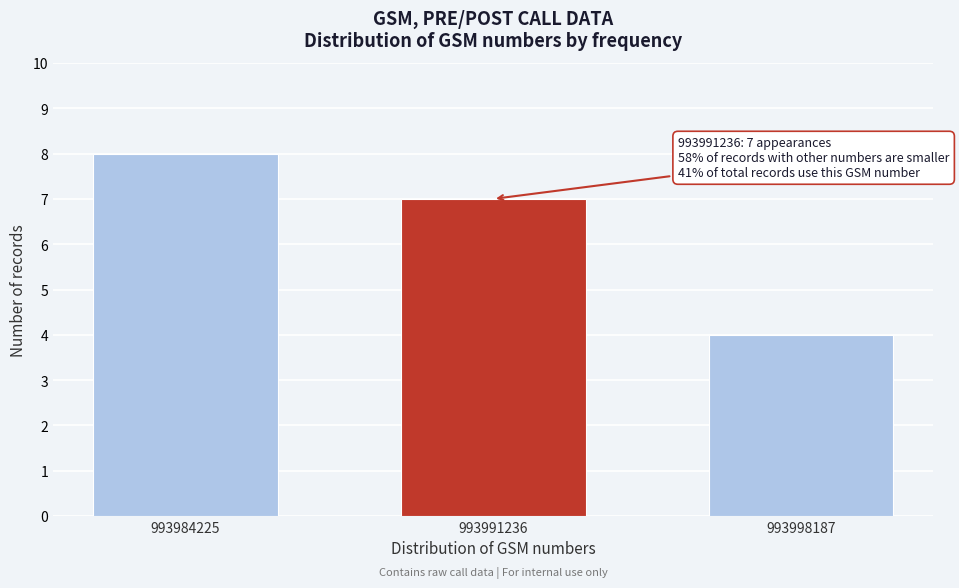

Reading right to left, transcribe all the data shown in this chart.

4	7	8